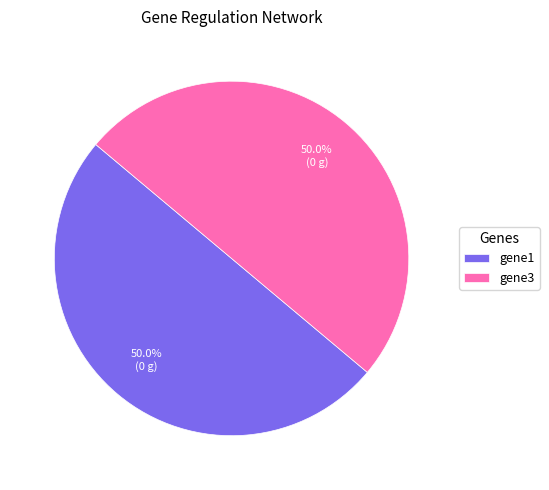

Combined, do gene3 and gene1 account for over 50%?

Yes